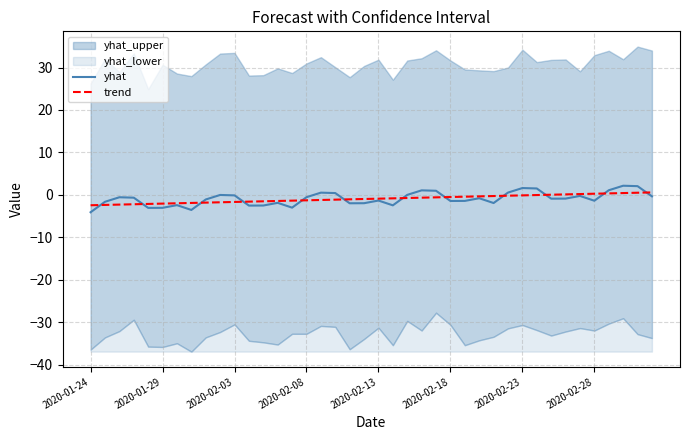

How many values in the yhat series are below 0?

30